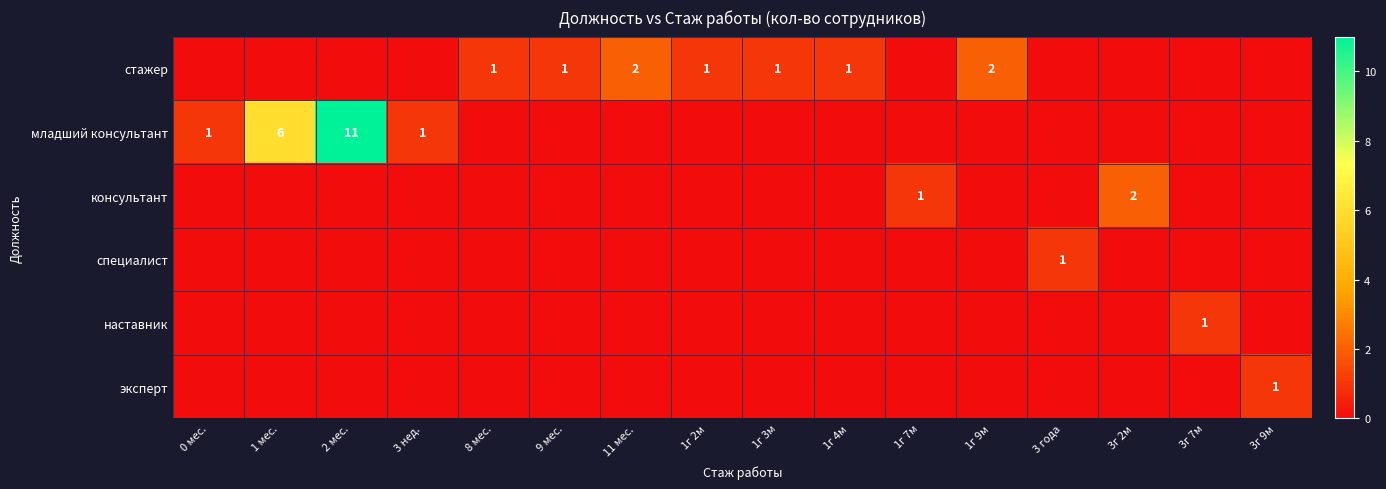

List the labels in order of консультант value, smallest first.

0 мес., 1 мес., 2 мес., 3 нед., 8 мес., 9 мес., 11 мес., 1г 2м, 1г 3м, 1г 4м, 1г 9м, 3 года, 3г 7м, 3г 9м, 1г 7м, 3г 2м